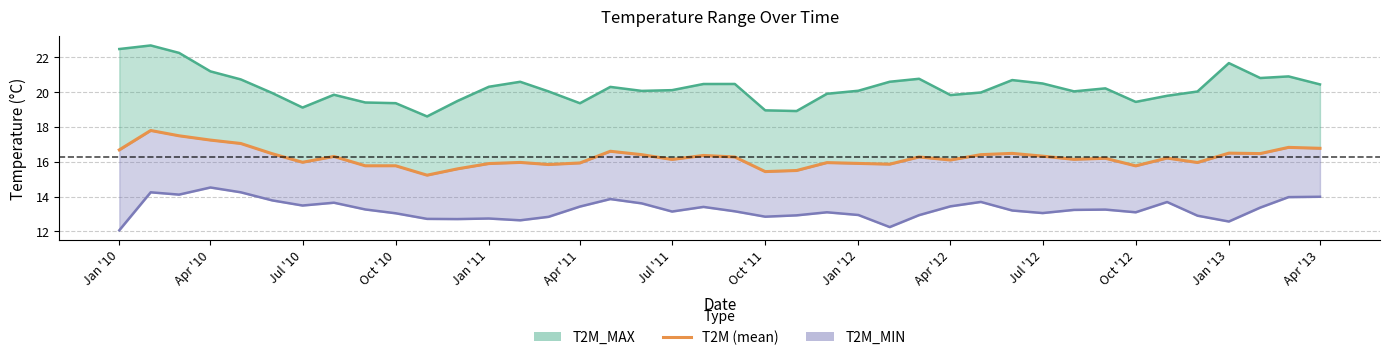

True or false: T2M_MAX has more than 0 interior local peaks.

True